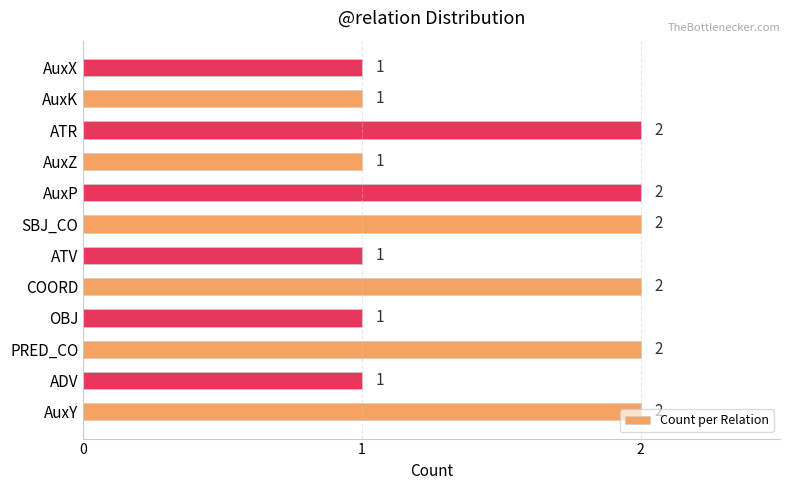

Between PRED_CO and ATV, which is larger?

PRED_CO